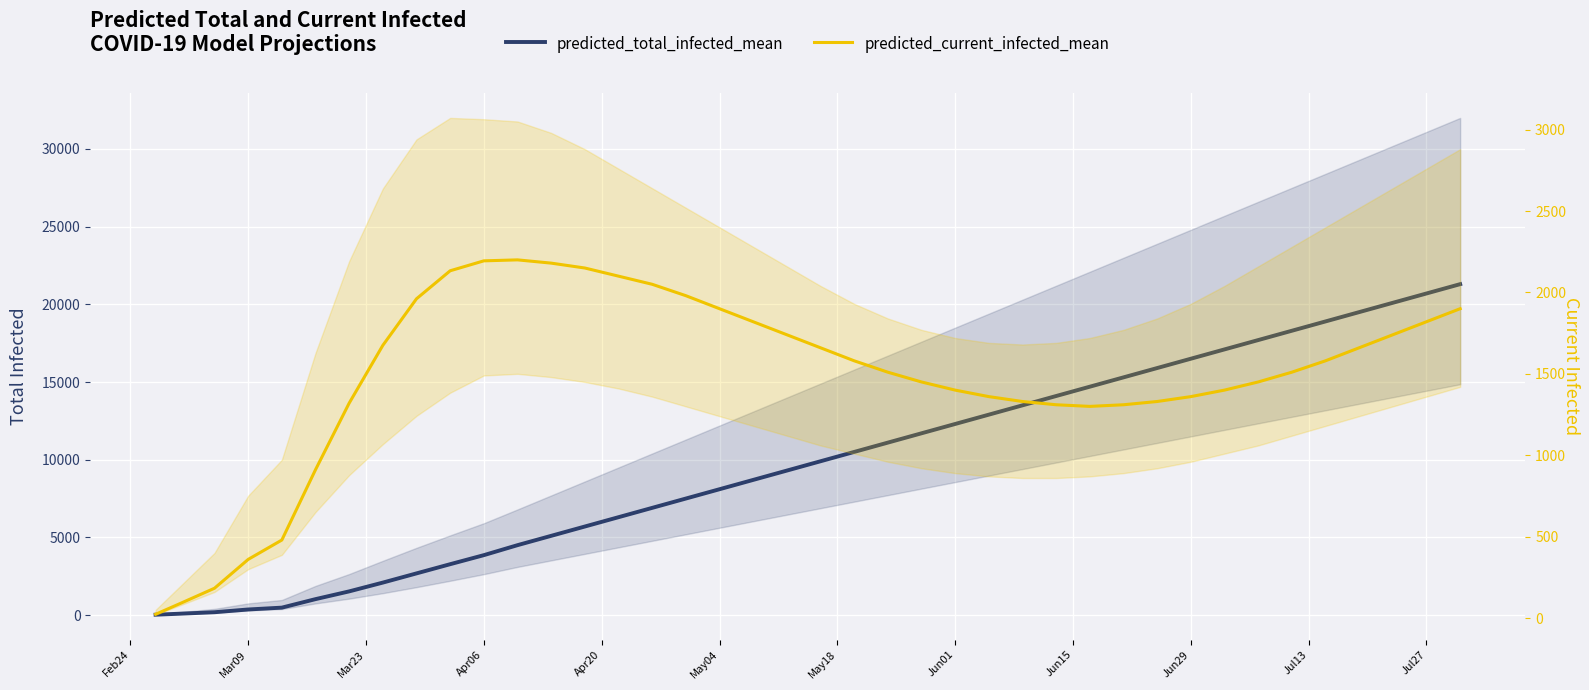

True or false: predicted_total_infected_mean and predicted_current_infected_mean cross at least once.

False